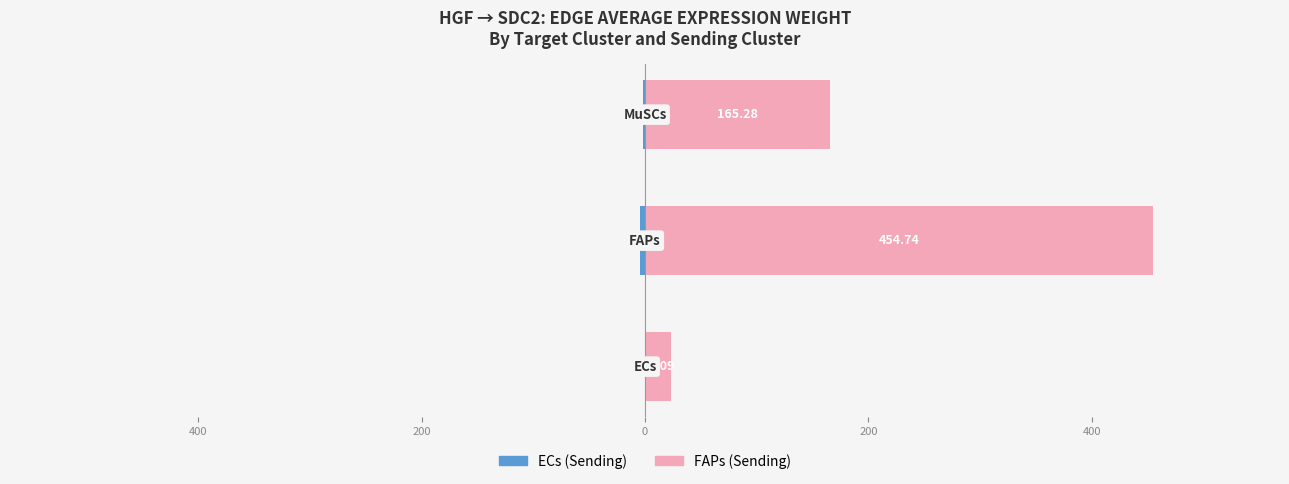

Is it true that FAPs (Sending) equals 12.4 at 600?

False